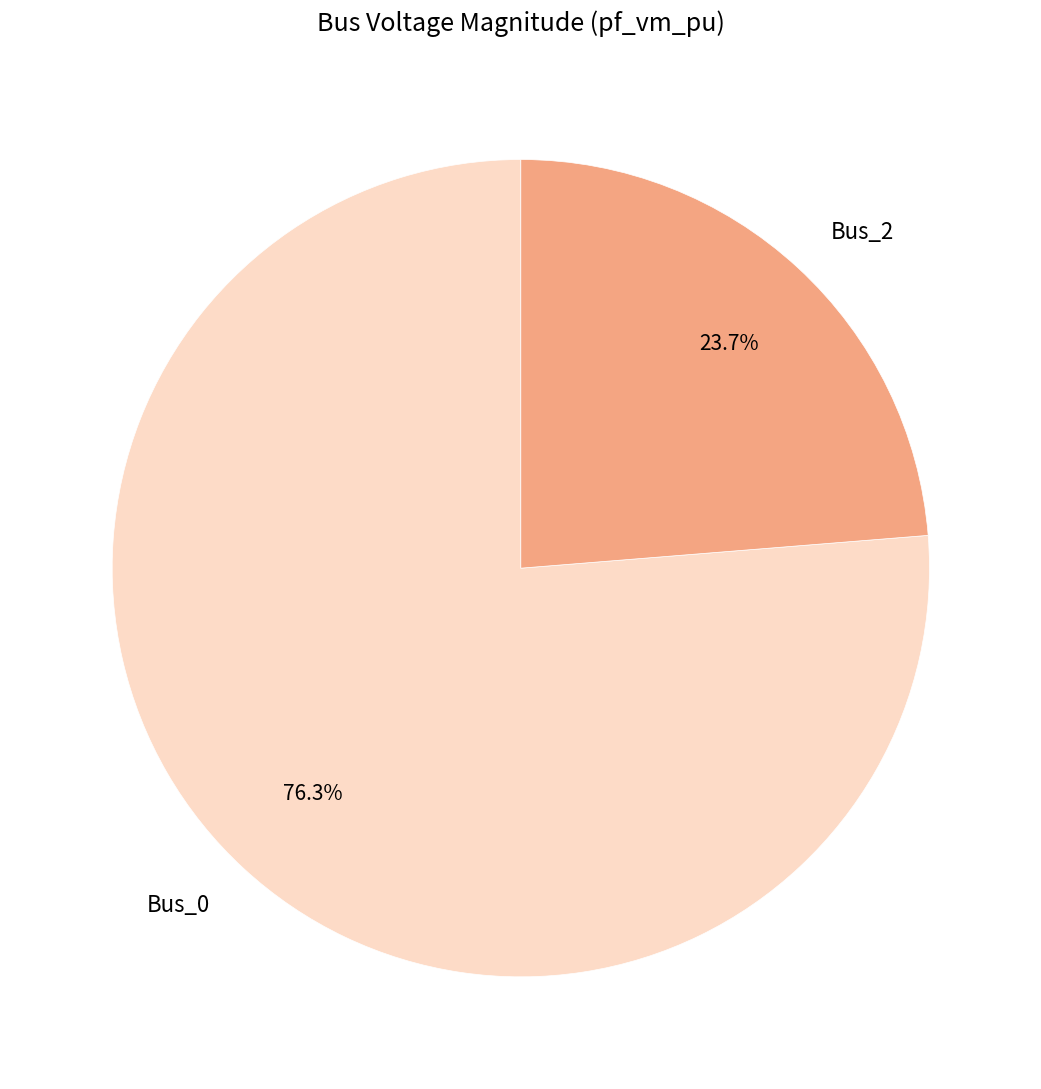

Do Bus_0 and Bus_2 together represent more than half of the pie?

Yes